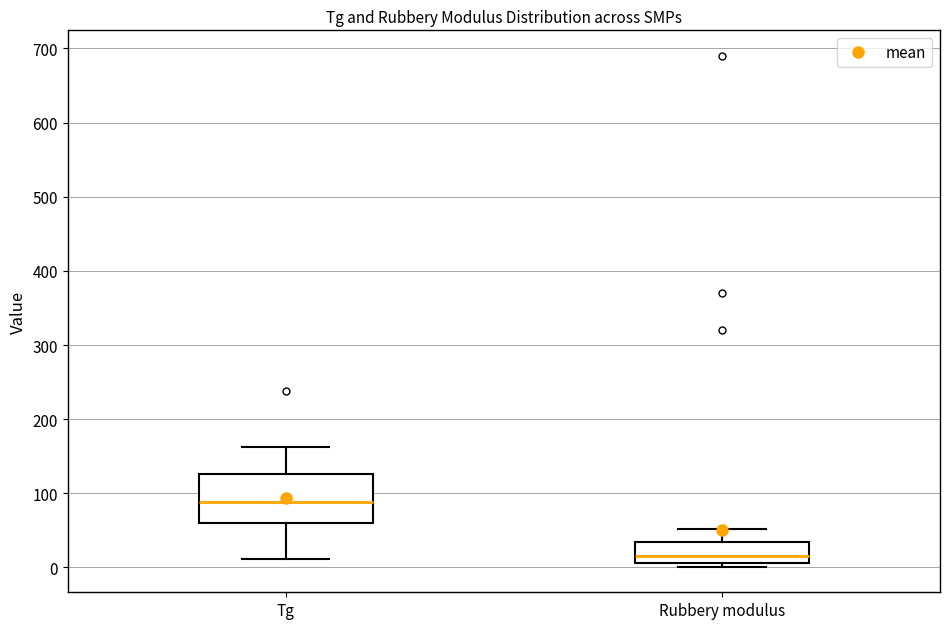

Where does the upper whisker of the box for Rubbery modulus end on the y-axis? The values are not printed on the chart, so give them approximately, as read against the axis.

50